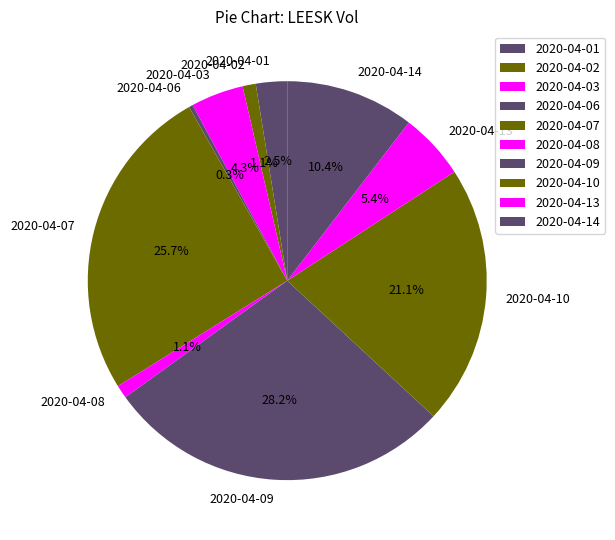

To the nearest percent, what percentage of the pie is 2020-04-13?

5%